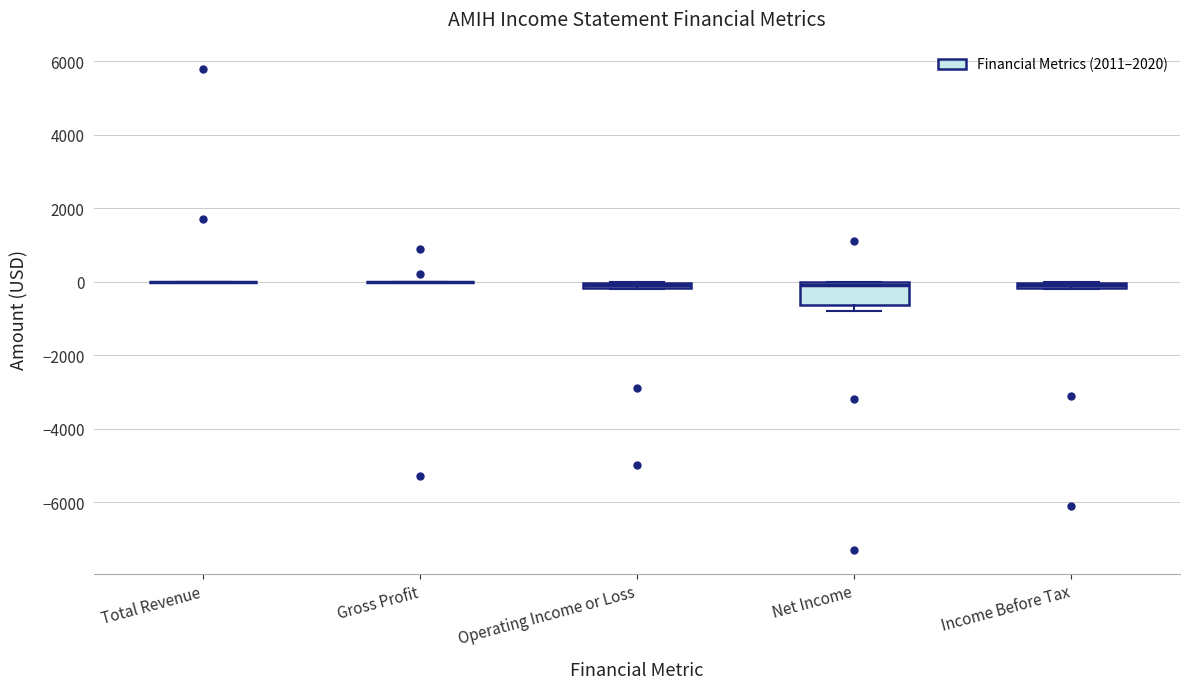

Where is the upper edge of the box for Income Before Tax on the y-axis? The values are not printed on the chart, so give them approximately, as read against the axis.

0